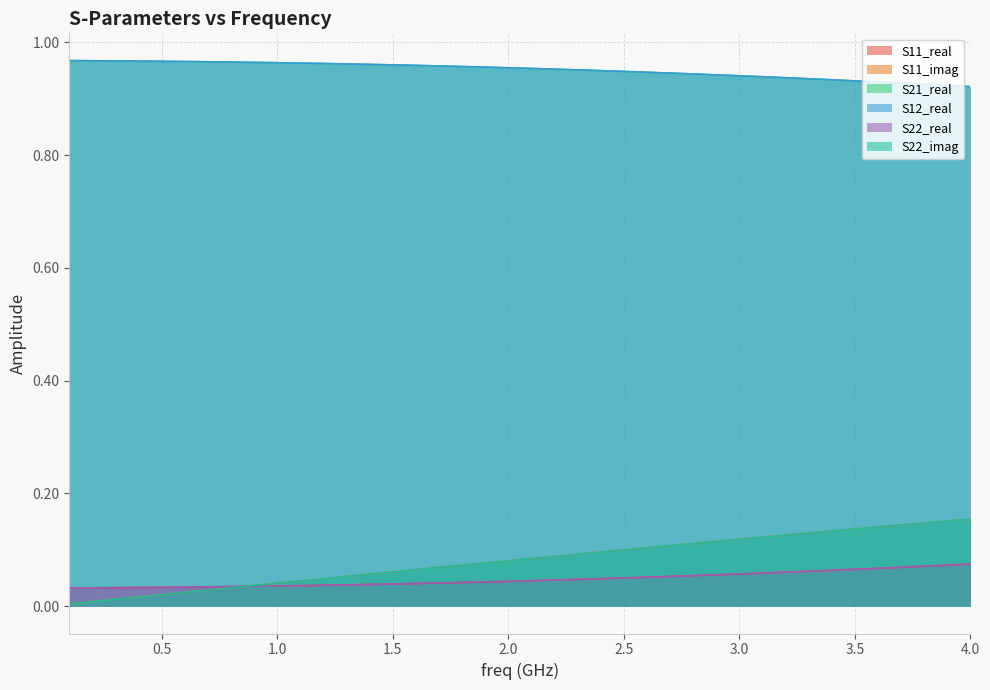

True or false: S21_real has more than 2 points higher than both neighbors.

False